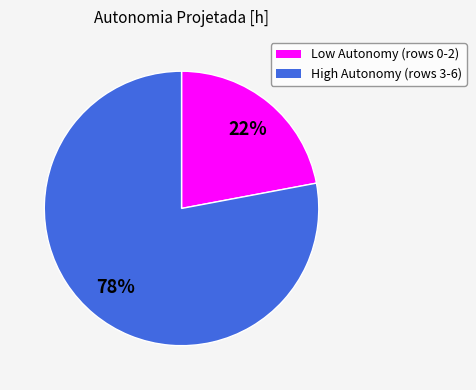

Is there any slice that represents more than half of the pie?

Yes